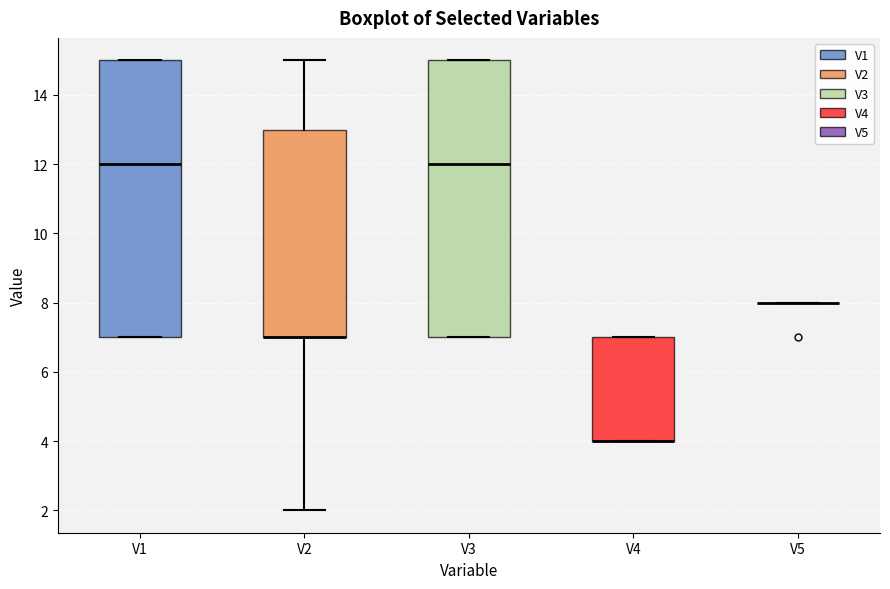

Reading left to right, transcribe this box plot: for each box, give where its median line is, the range the box spans, and where its two whiskers end, as read against the y-axis. The values are not printed on the chart, so give them approximately, as read against the axis.

V1: median 12, box 7 to 15, whiskers 7 to 15
V2: median 7 (drawn on the box's lower edge), box 7 to 13, whiskers 2 to 15
V3: median 12, box 7 to 15, whiskers 7 to 15
V4: median 4 (drawn on the box's lower edge), box 4 to 7, whiskers 4 to 7
V5: box collapsed to a line at 8, whiskers 8 to 8